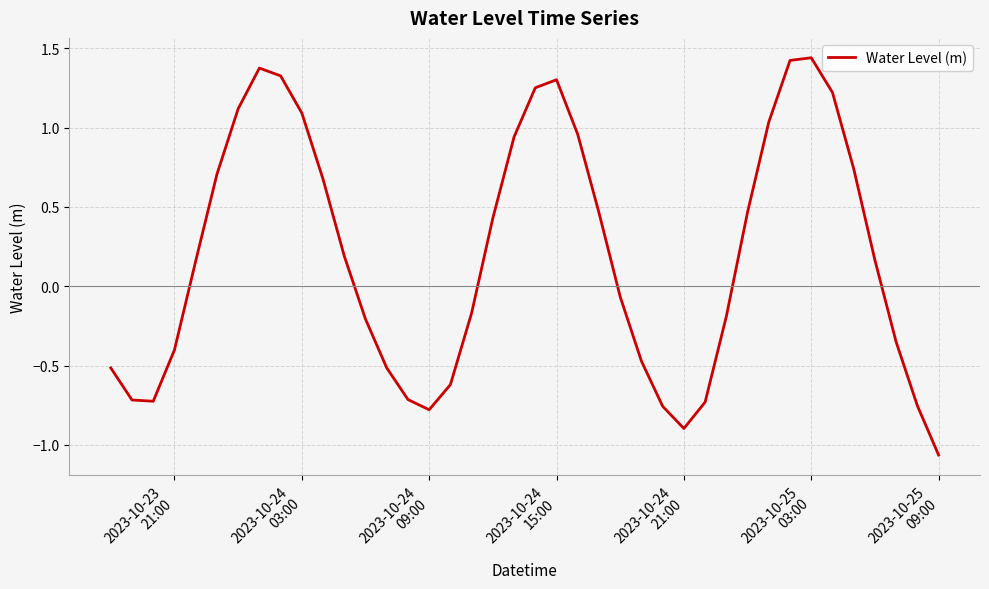

Reading left to right, what are all the values shown in this chart?

-0.5	-0.7	-0.7	-0.4	0.2	0.7	1.1	1.4	1.3	1.1	0.7	0.2	-0.2	-0.5	-0.7	-0.8	-0.6	-0.2	0.4	0.9	1.3	1.3	1.0	0.5	-0.1	-0.5	-0.8	-0.9	-0.7	-0.2	0.5	1.0	1.4	1.4	1.2	0.7	0.2	-0.4	-0.8	-1.1